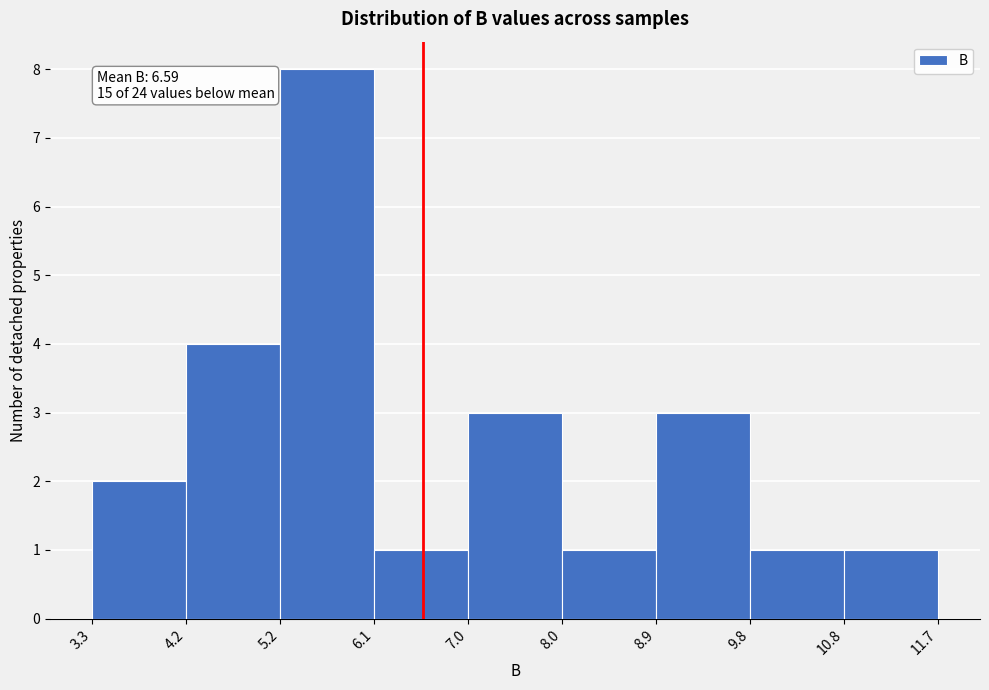

Over which range of the x-axis is the bar tallest?

5.2 to 6.1